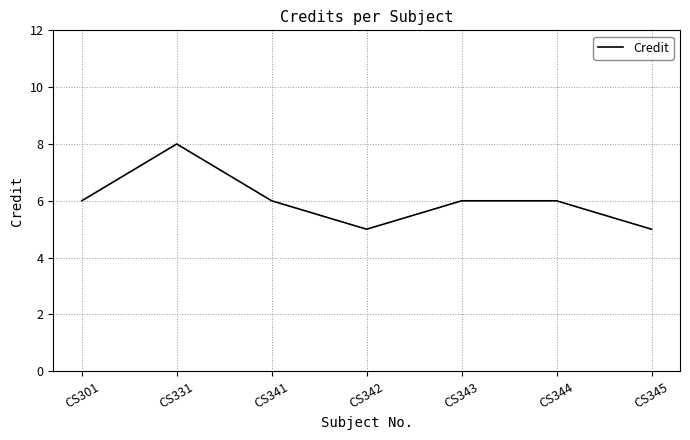

The chart shows a value of 10 at CS301. True or false?

False